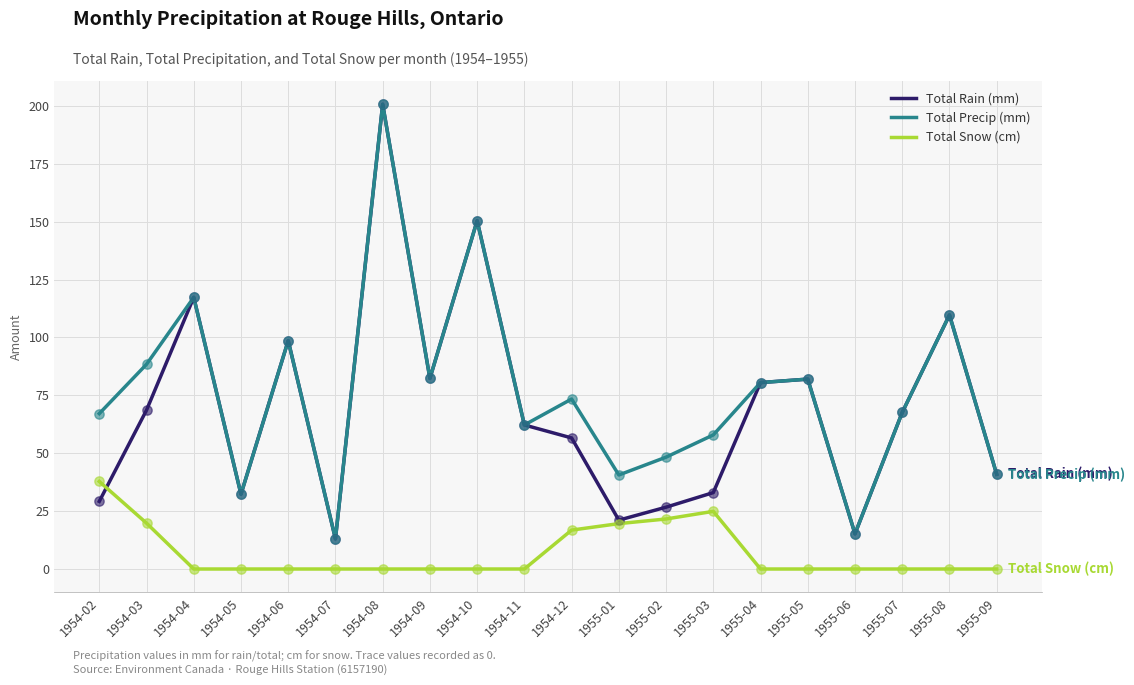

What is the total value across all series at 1954-05?

64.6